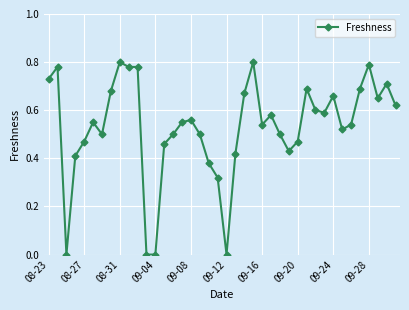

Count the values in the range 0 to 1.

40